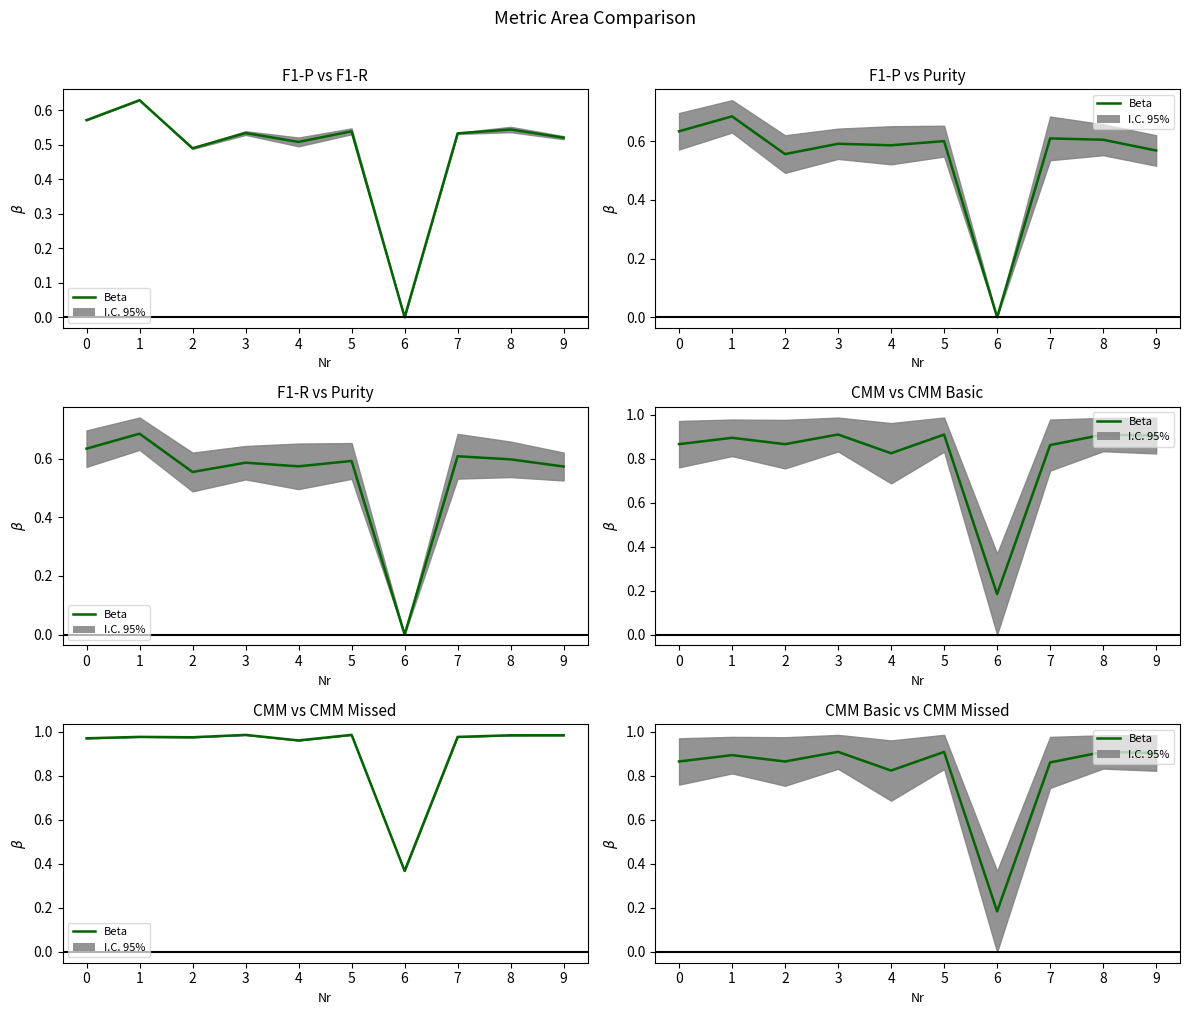

Where is the data nearest to the value 0?

6